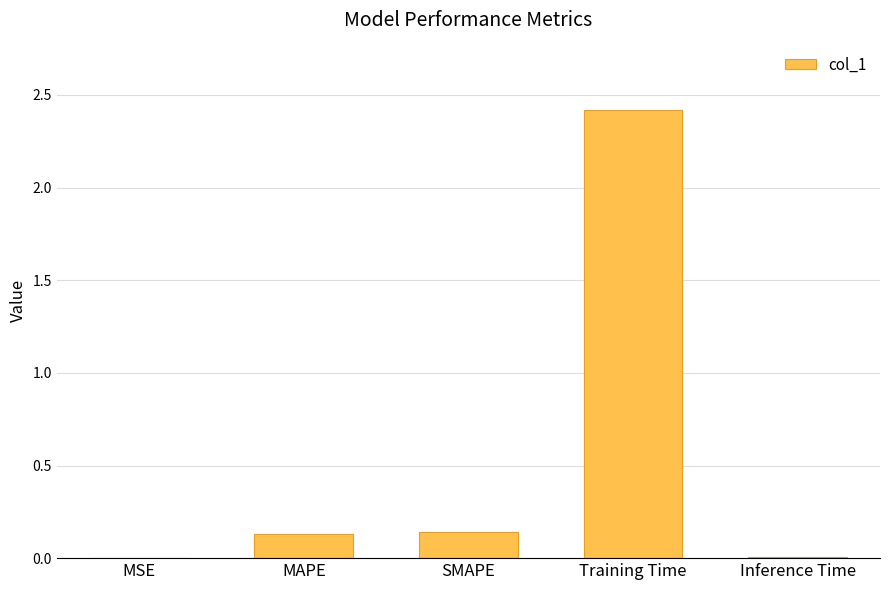

Between SMAPE and Training Time, which is larger?

Training Time